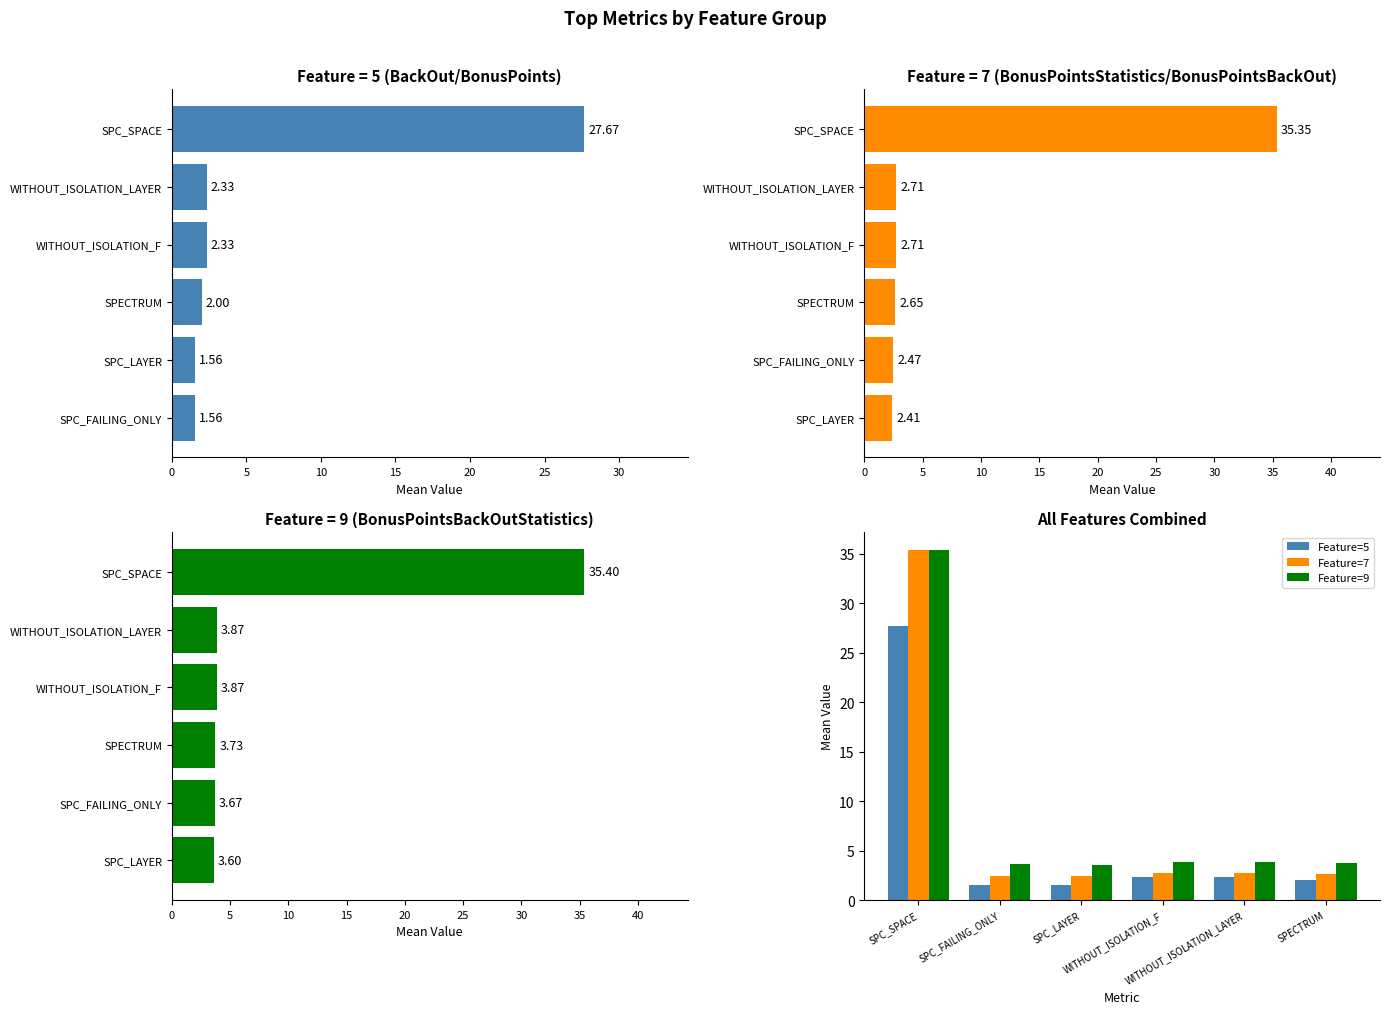

What is the highest value of the Feature=7 series?

35.4